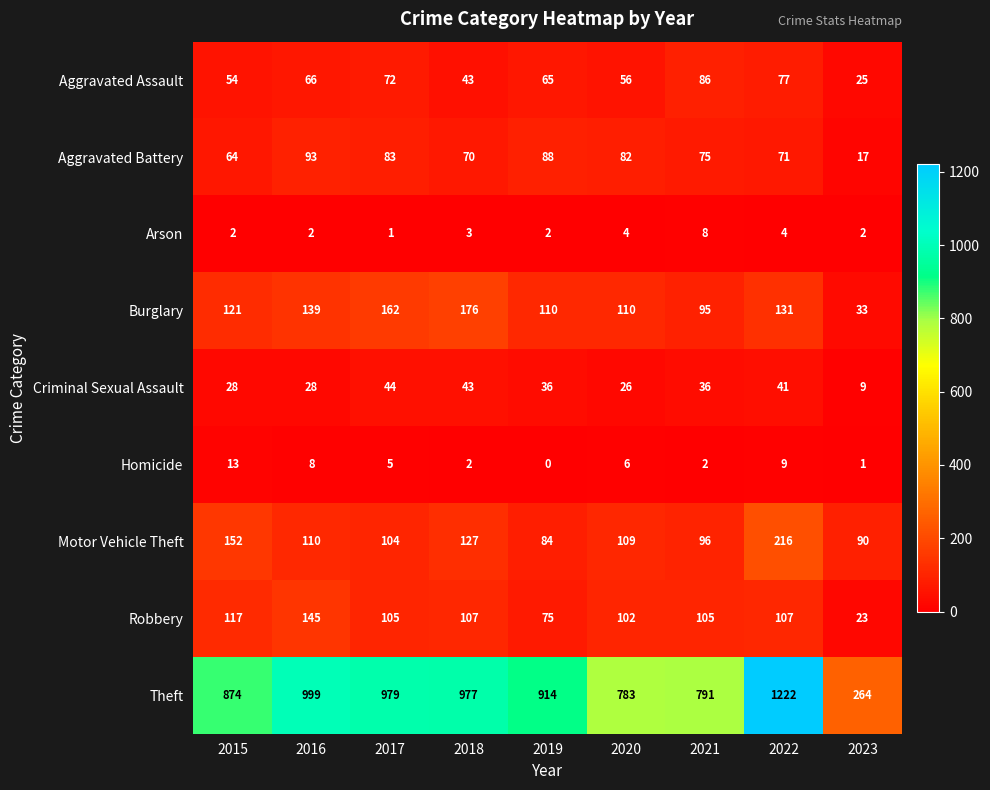

What is the average value of the Theft series?

867